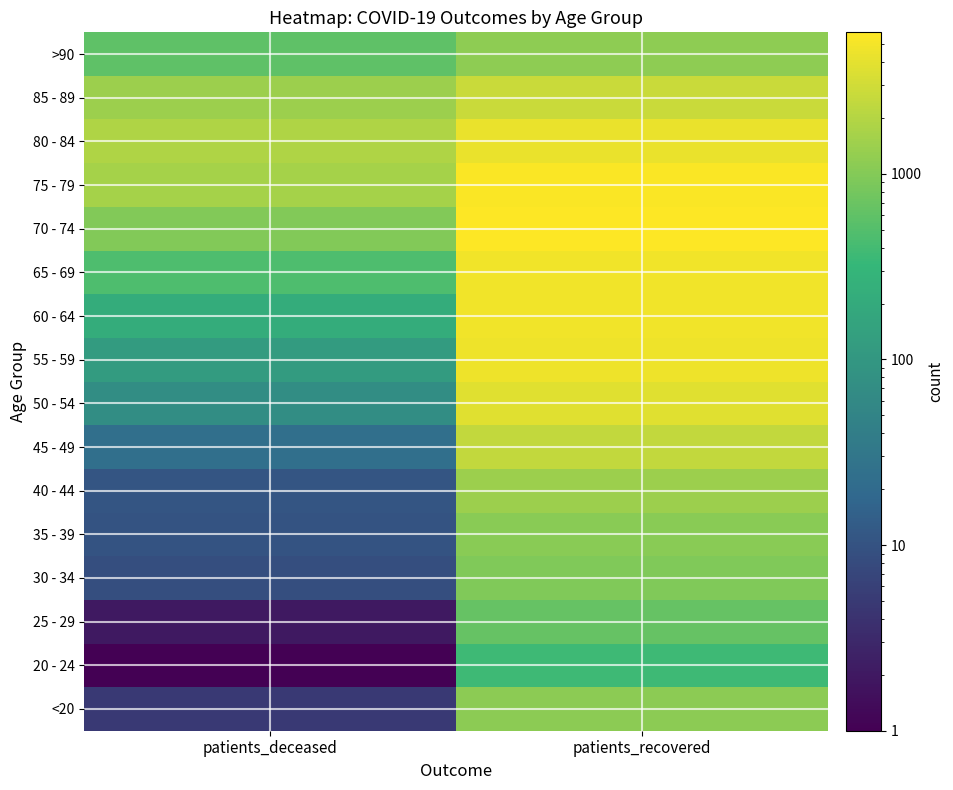

Reading left to right, list all the values displayed in this chart.

<20: patients_deceased=5	patients_recovered=1101
20 - 24: patients_deceased=1	patients_recovered=369
25 - 29: patients_deceased=2	patients_recovered=642
30 - 34: patients_deceased=9	patients_recovered=945
35 - 39: patients_deceased=10	patients_recovered=1098
40 - 44: patients_deceased=11	patients_recovered=1421
45 - 49: patients_deceased=24	patients_recovered=2406
50 - 54: patients_deceased=69	patients_recovered=3754
55 - 59: patients_deceased=118	patients_recovered=4678
60 - 64: patients_deceased=217	patients_recovered=4875
65 - 69: patients_deceased=467	patients_recovered=4770
70 - 74: patients_deceased=979	patients_recovered=5778
75 - 79: patients_deceased=1644	patients_recovered=5463
80 - 84: patients_deceased=1874	patients_recovered=4343
85 - 89: patients_deceased=1407	patients_recovered=2667
>90: patients_deceased=583	patients_recovered=1152